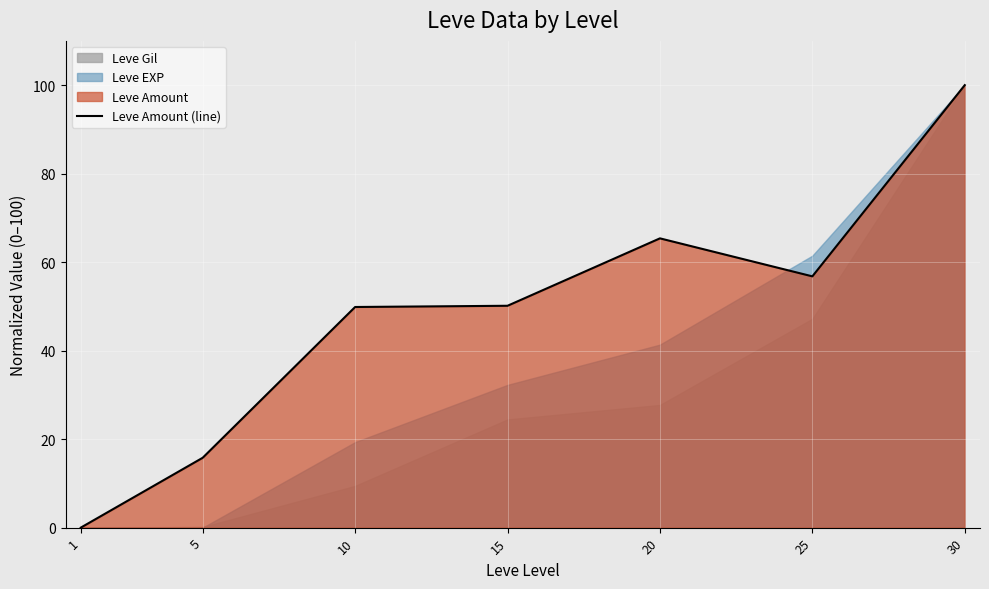

Count the number of values greater than 50.

4